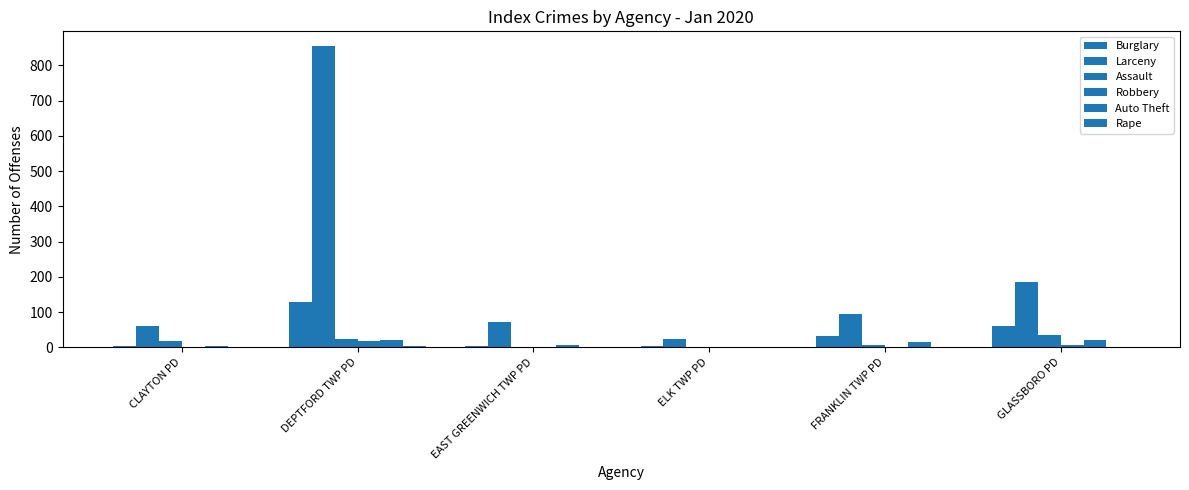

The Burglary series shows 130 at DEPTFORD TWP PD. True or false?

True